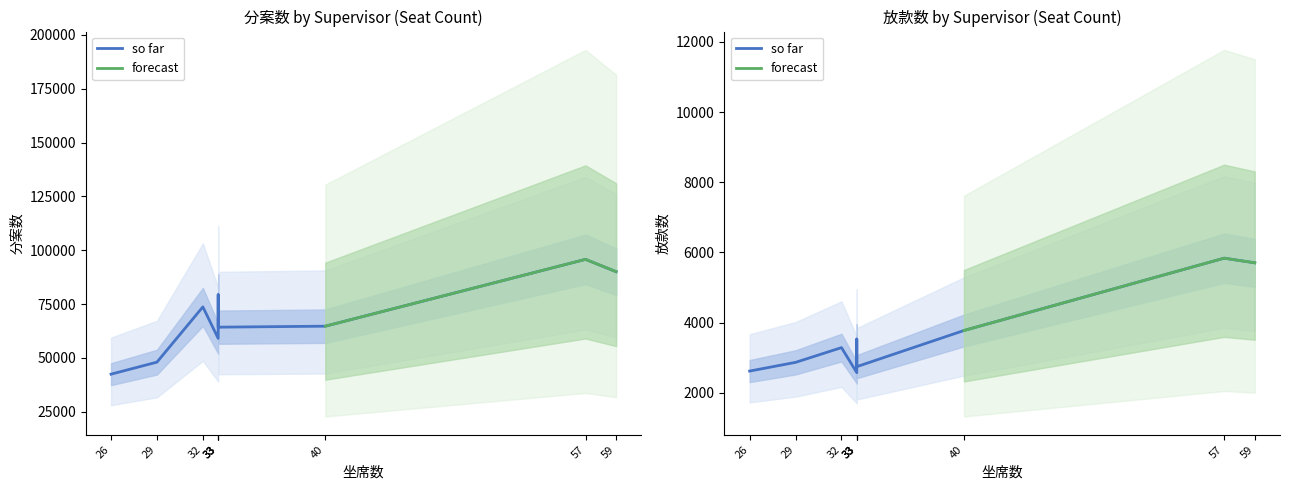

At Jindarat B, list the series in order from smallest to largest.

放款数, 分案数